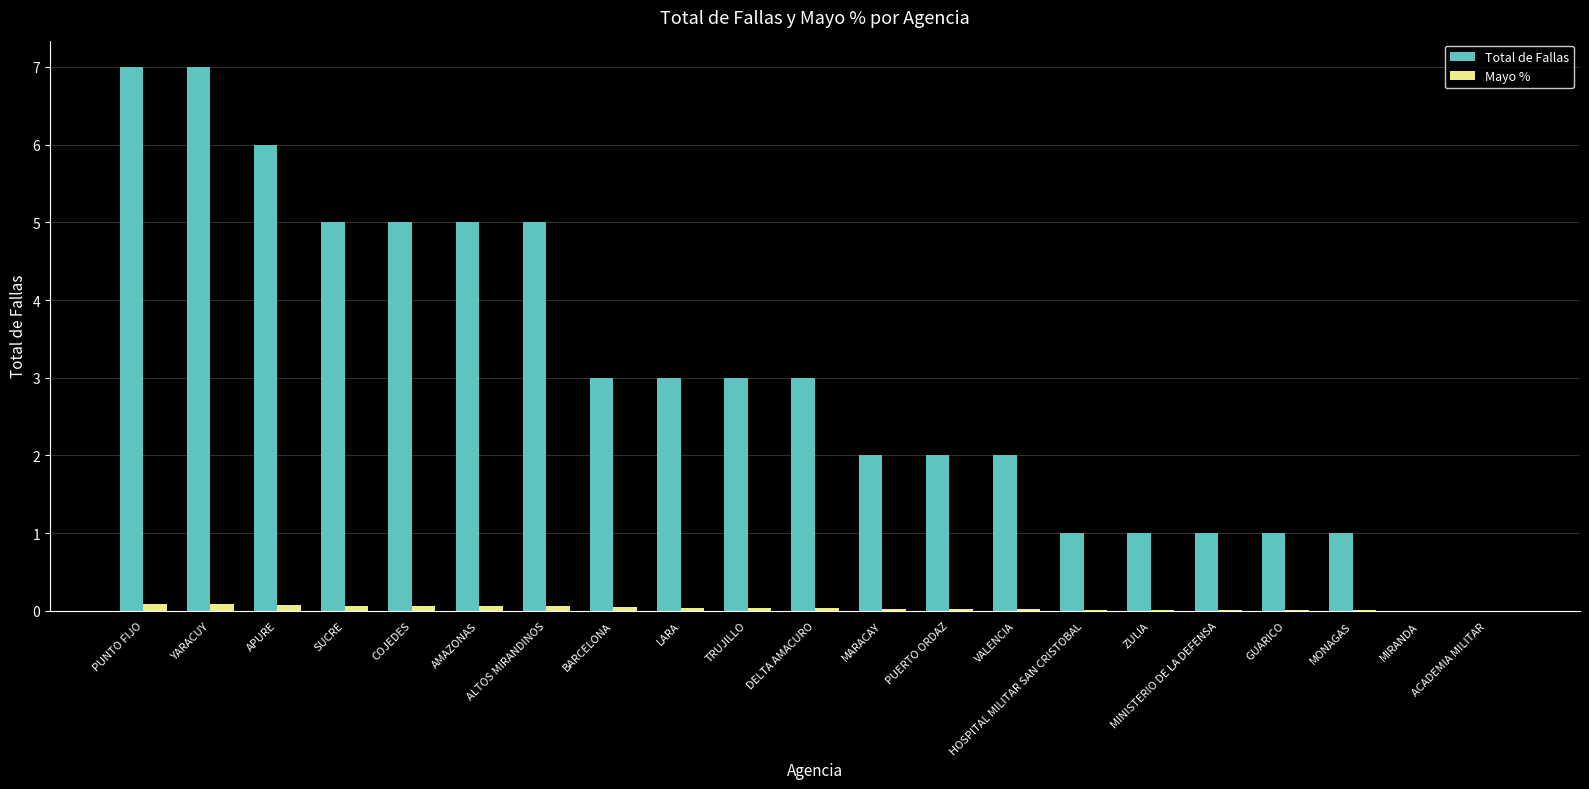

What is the maximum value shown in the chart?

7.0